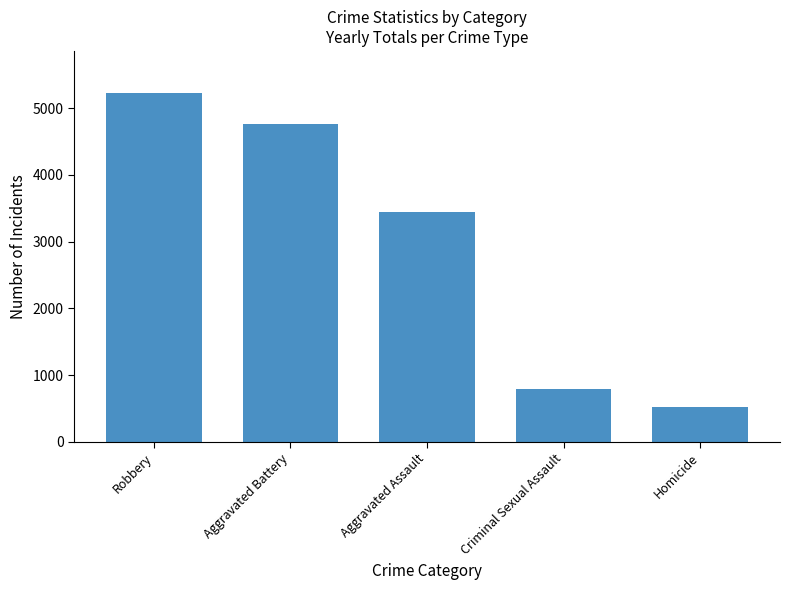

Does the chart contain any negative values?

No